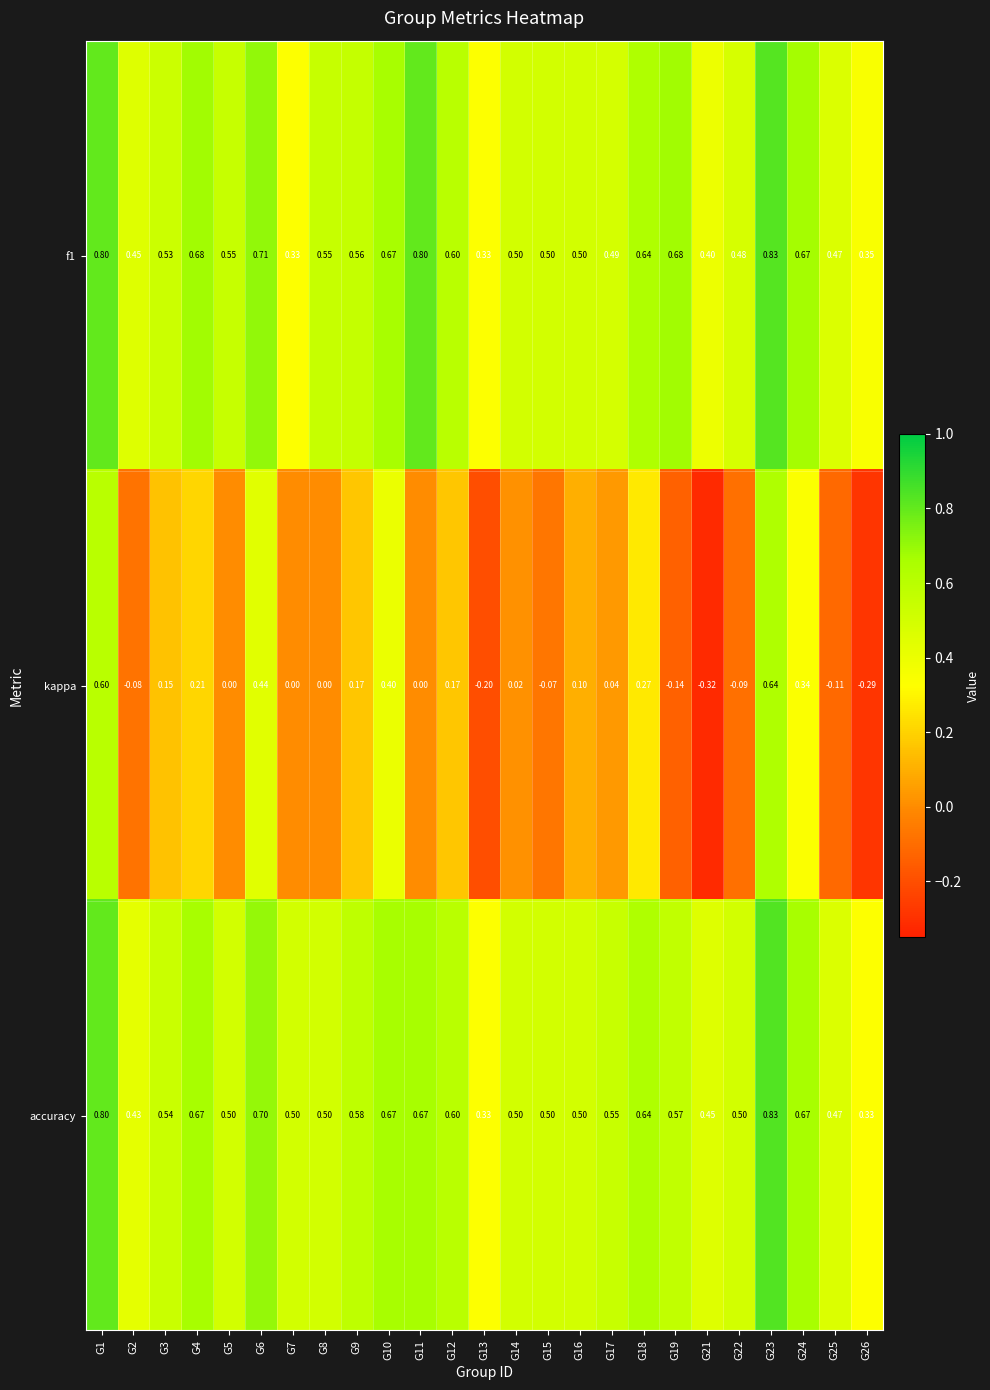

Between G3 and G5, which series saw the biggest shift?

kappa